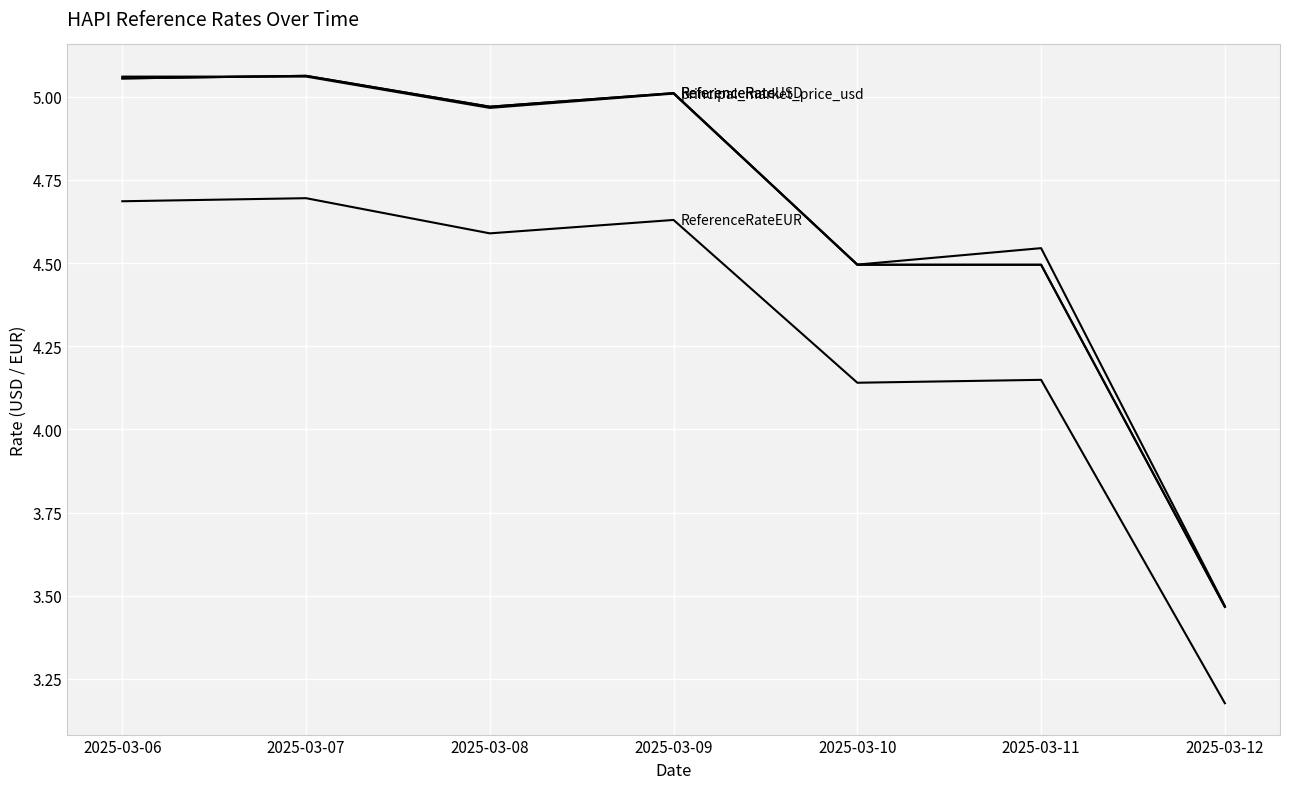

Is this an area chart (filled region under the line)?

No